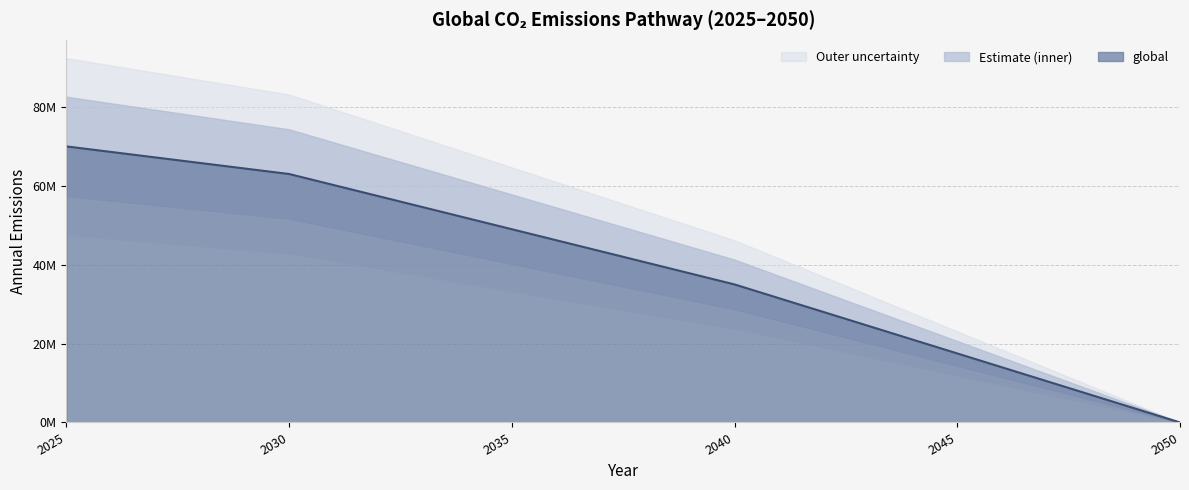

Reading left to right, extract all data points from this chart.

70000000.0	68600000.0	67200000.0	65800000.0	64400000.0	63000000.0	60200000.0	57400000.0	54600000.0	51800000.0	49000000.0	46200000.0	43400000.0	40600000.0	37800000.0	35000000.0	31500000.0	28000000.0	24500000.0	21000000.0	17500000.0	14000000.0	10500000.0	7000000.0	3500000.0	0.0